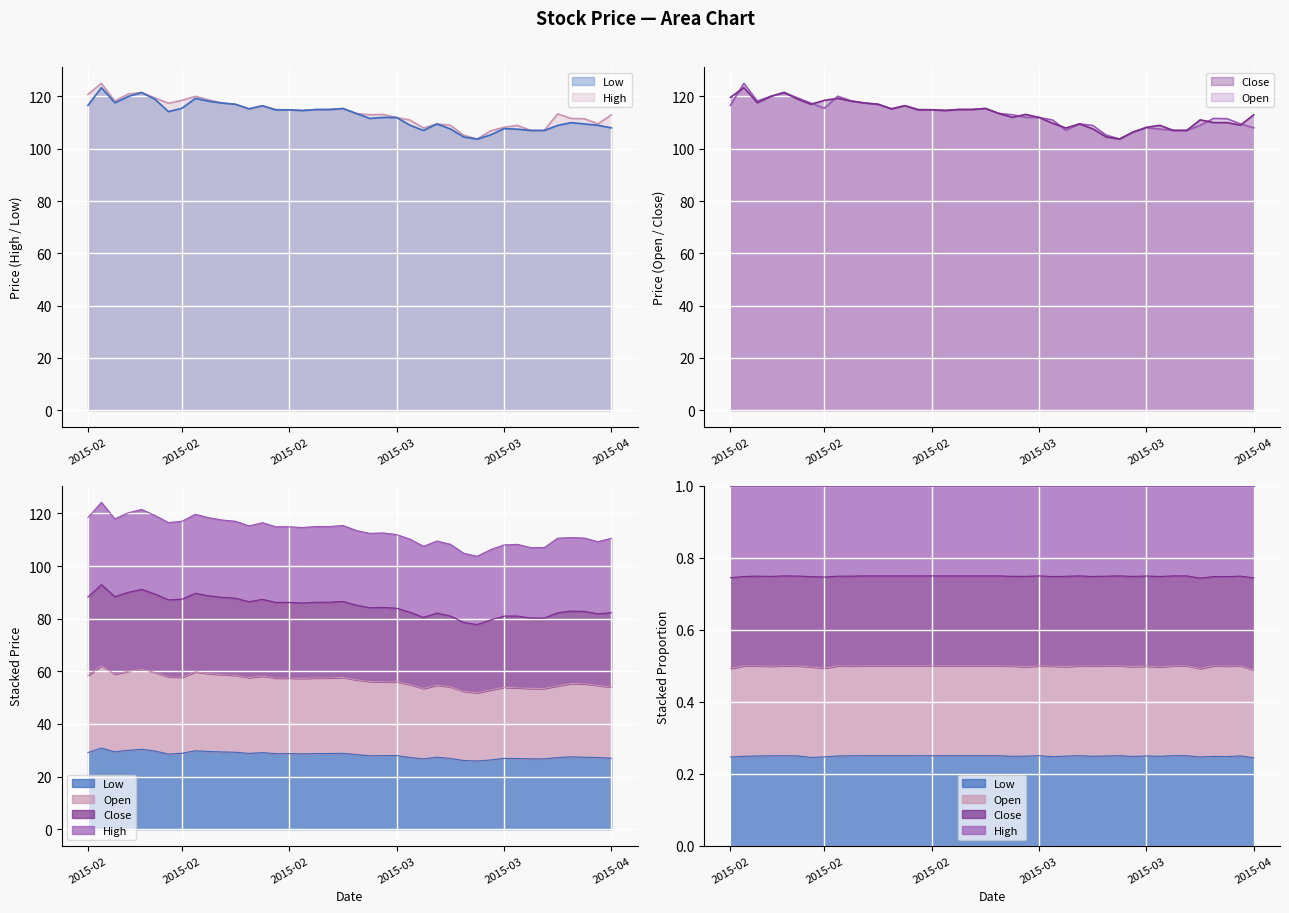

True or false: Low has a value of 165.6 at 2015-03-13.

False